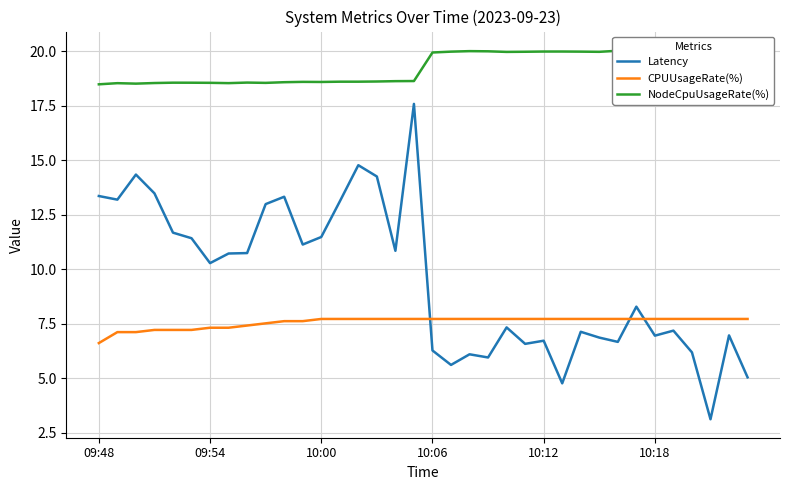

Where does the Latency series first go above 10?

09:48